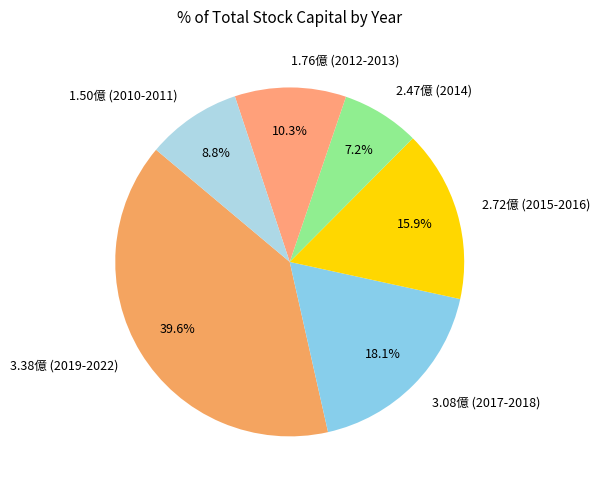

What is the largest slice in the pie chart?

3.38億 (2019-2022)